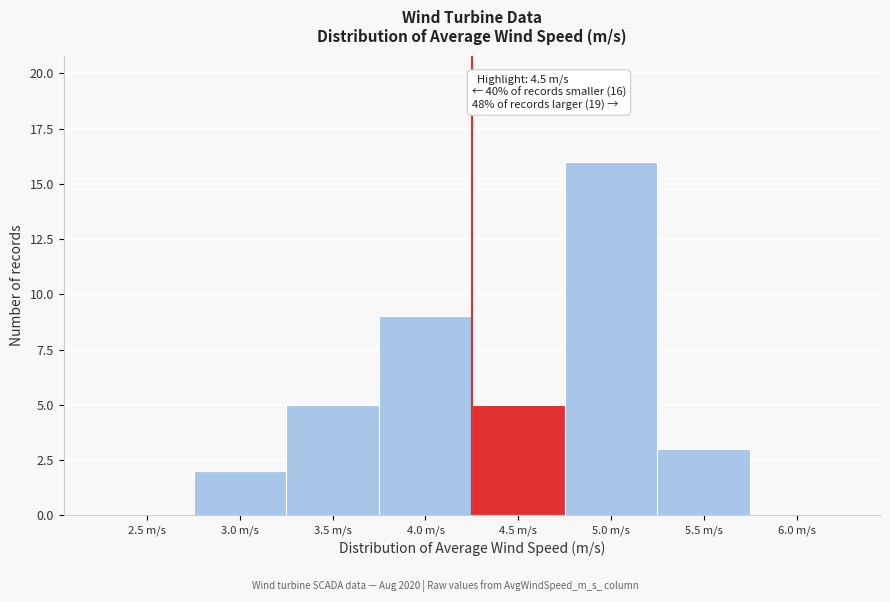

Reading right to left, extract all data points from this chart.

6.0 m/s=0	5.5 m/s=3	5.0 m/s=16	4.5 m/s=5	4.0 m/s=9	3.5 m/s=5	3.0 m/s=2	2.5 m/s=0